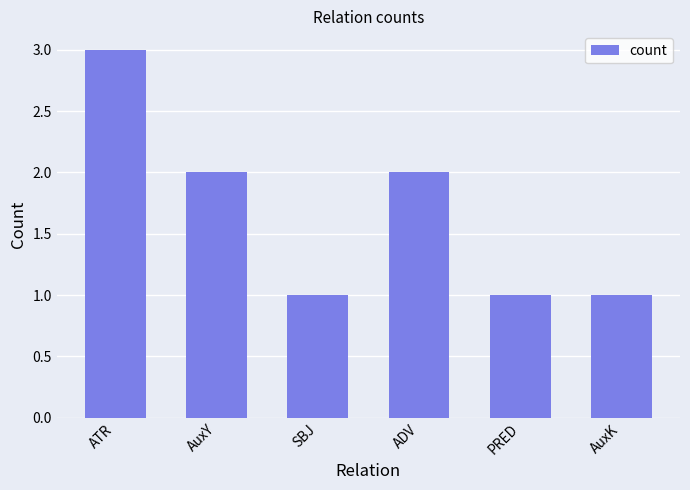

What is the greatest value displayed?

3